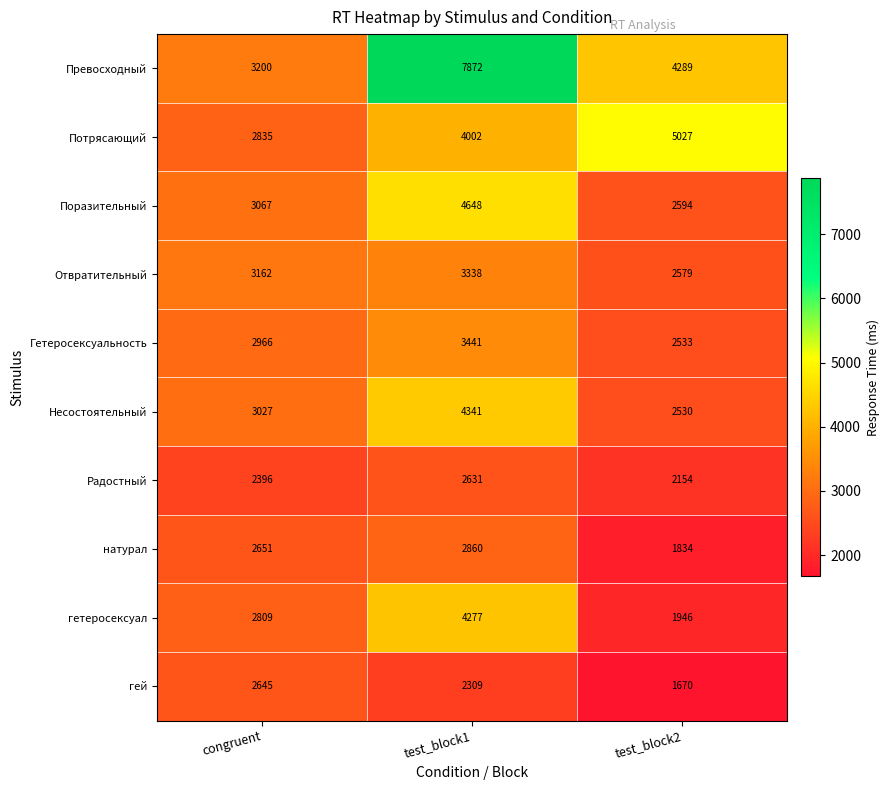

What is the difference between the maximum and second lowest values in the Несостоятельный series?

1314